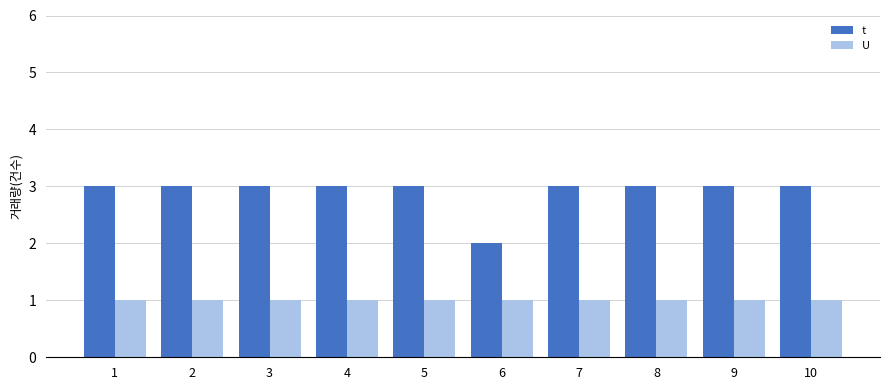

How many bars are there in each group?

2